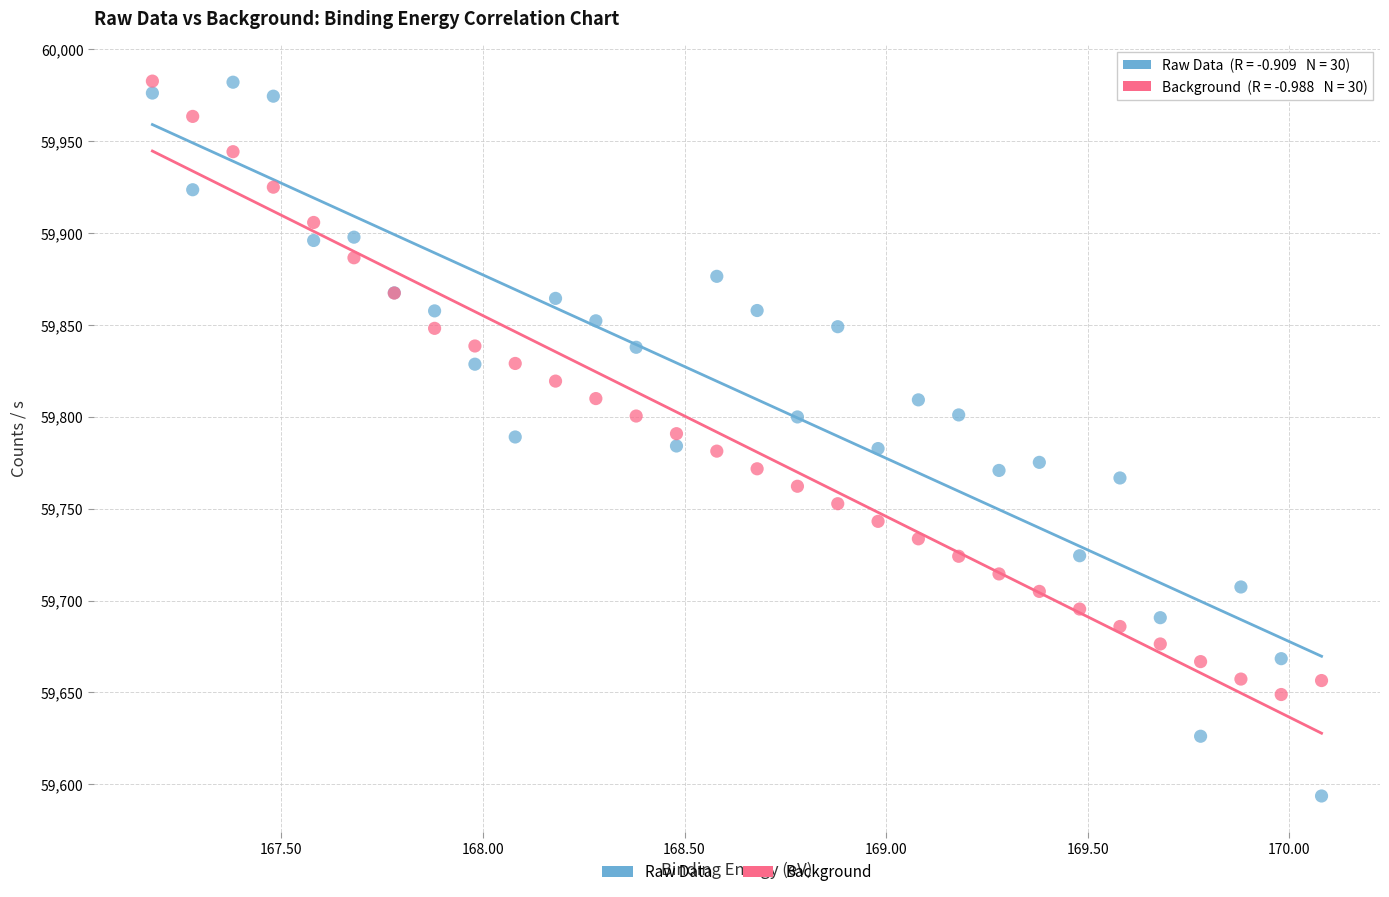

Which series contains the lowest Y value?

Raw Data